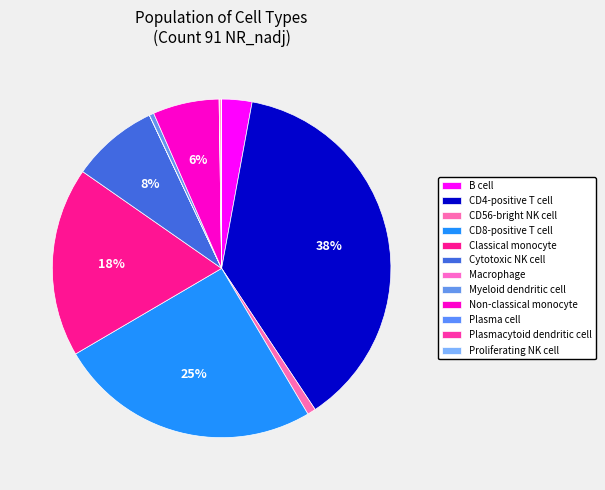

What portion of the pie excludes Non-classical monocyte?

93.7%